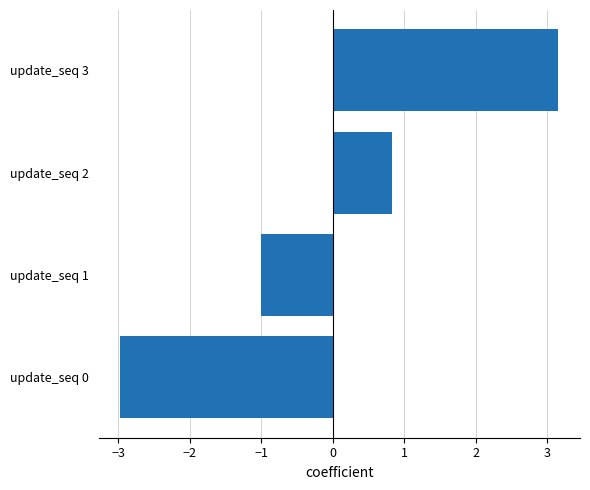

How many bars are there in total?

4